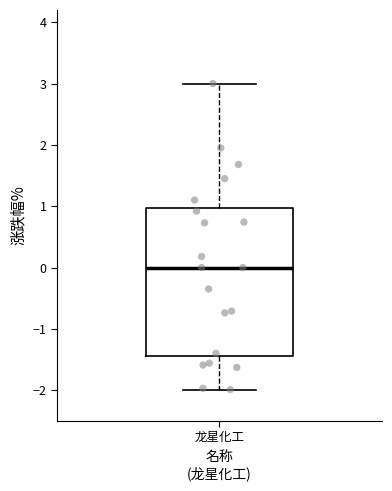

Transcribe this box plot: give where the median line is, the range the box spans, and where the two whiskers end, as read against the y-axis. The values are not printed on the chart, so give them approximately, as read against the axis.

median 0.0, box -1.4 to 1.0, whiskers -2.0 to 3.0